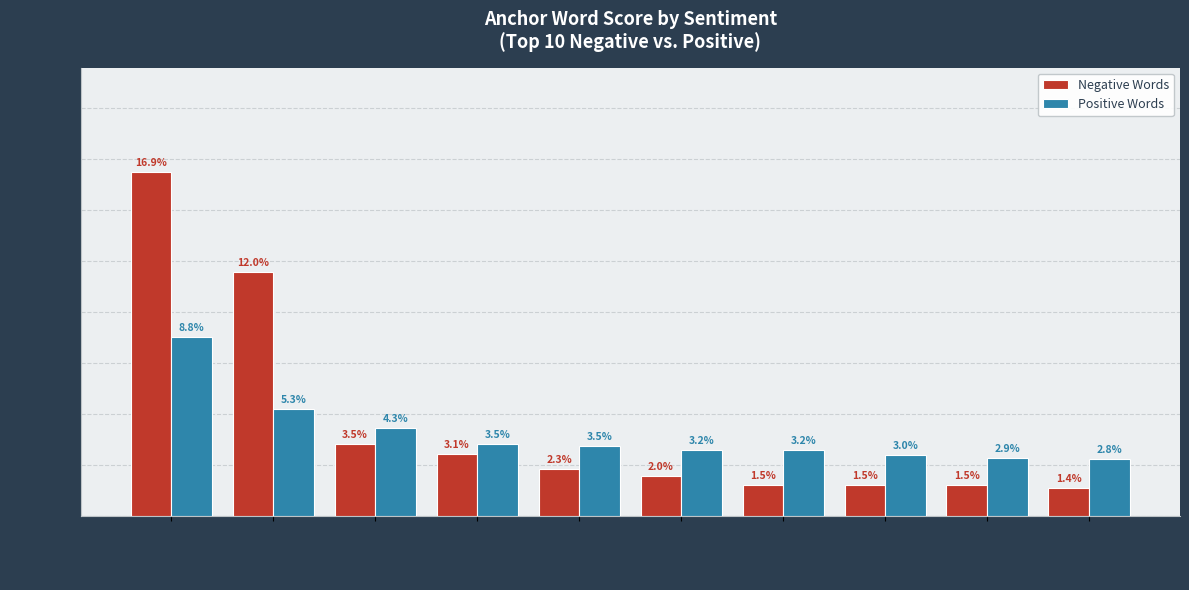

Are the bars grouped side by side (vs. stacked)?

Yes